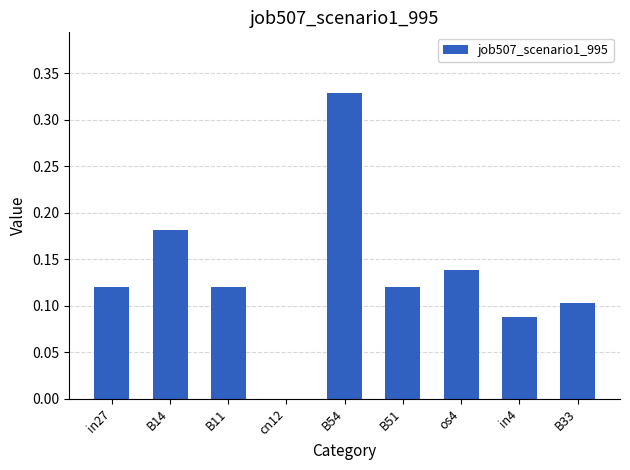

Between B11 and B54, which is larger?

B54